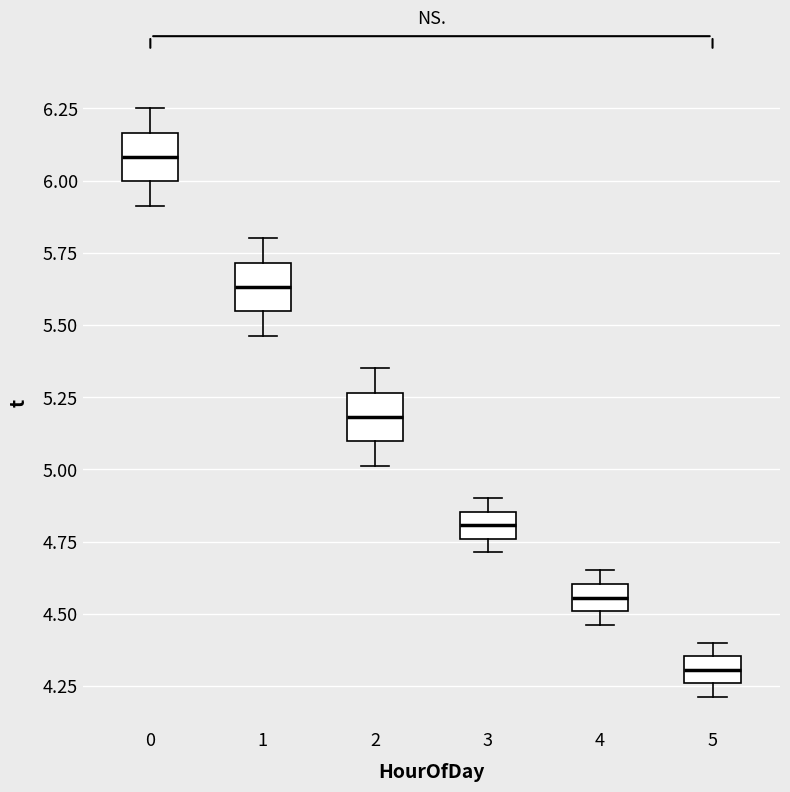

Where is the lower edge of the box at x = 4 on the y-axis? The values are not printed on the chart, so give them approximately, as read against the axis.

4.50